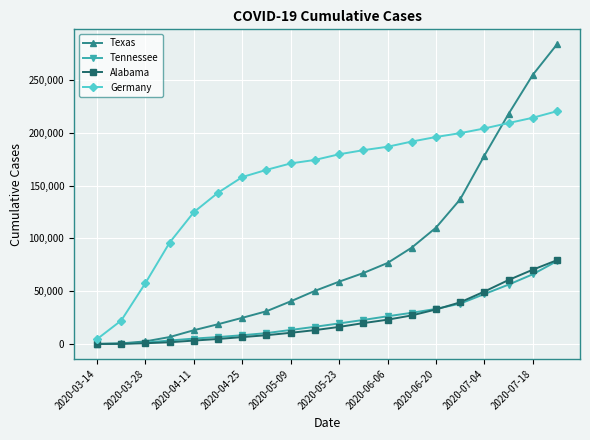

What is the maximum value for Texas?

283891